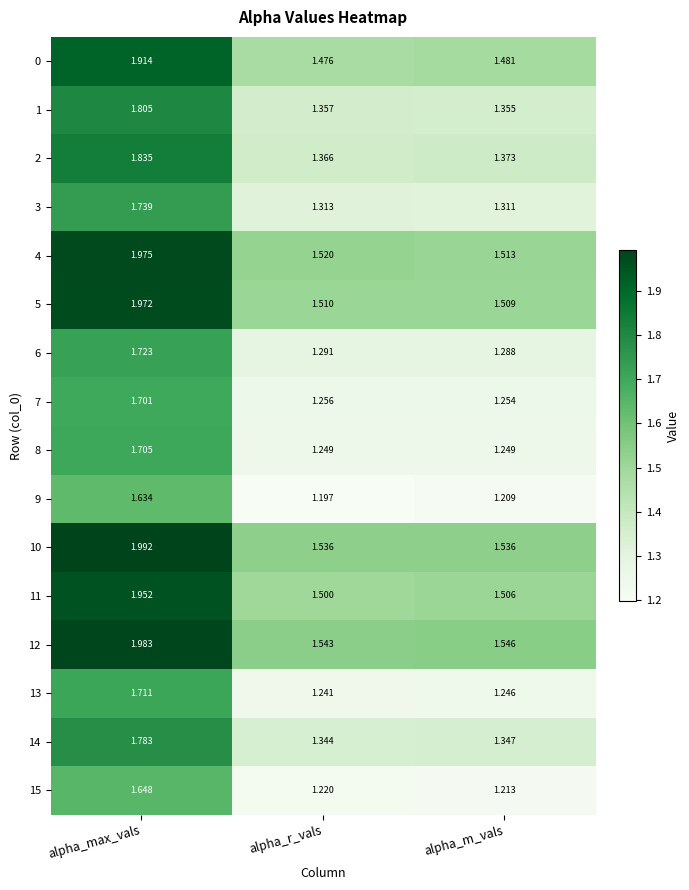

At how many categories does at least one series exceed 1?

3